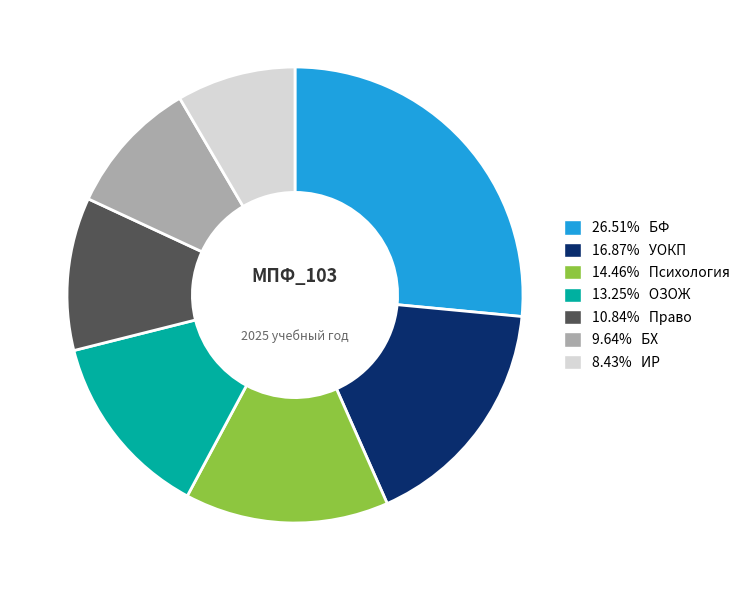

Is there any slice that represents more than half of the pie?

No